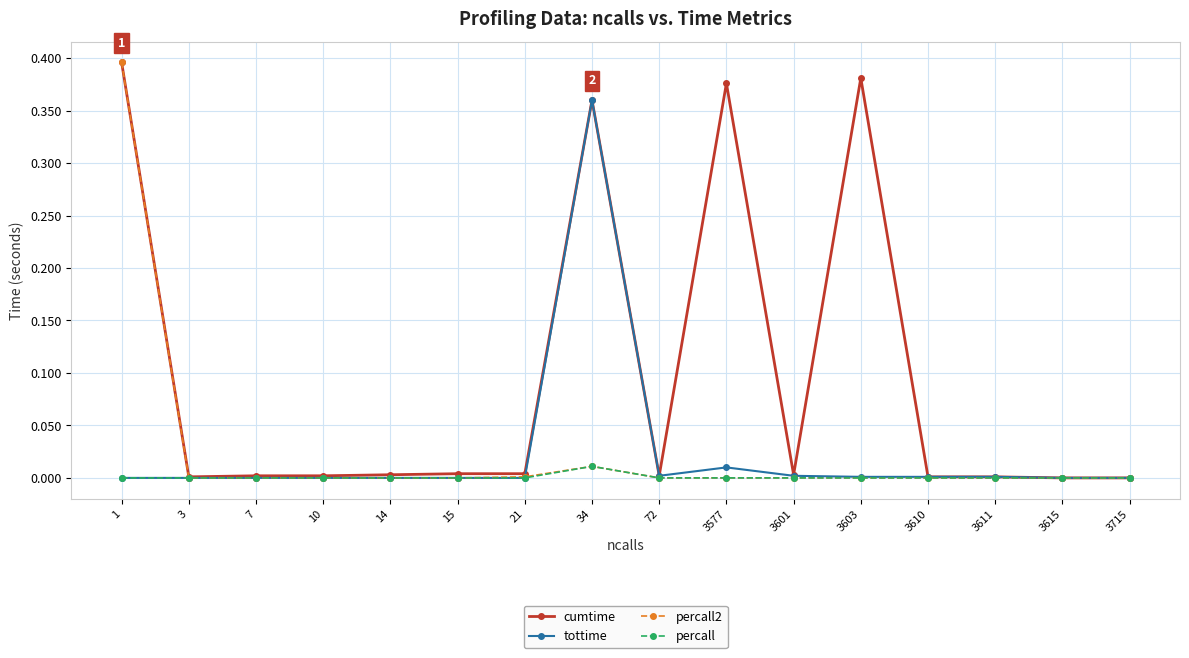

Is it true that tottime equals 0.0 at 21?

True